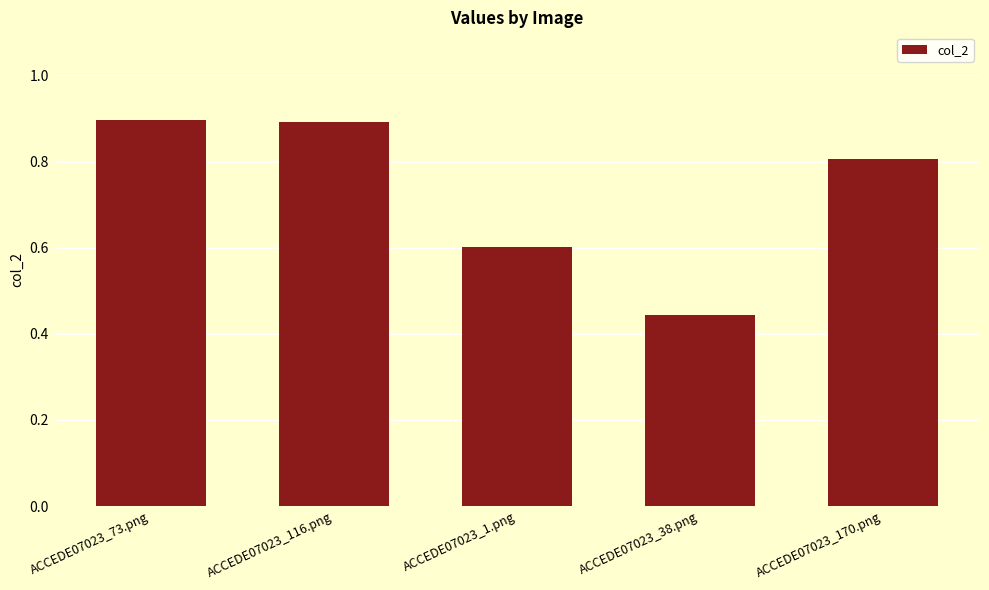

Where is the data nearest to the value 0?

ACCEDE07023_38.png